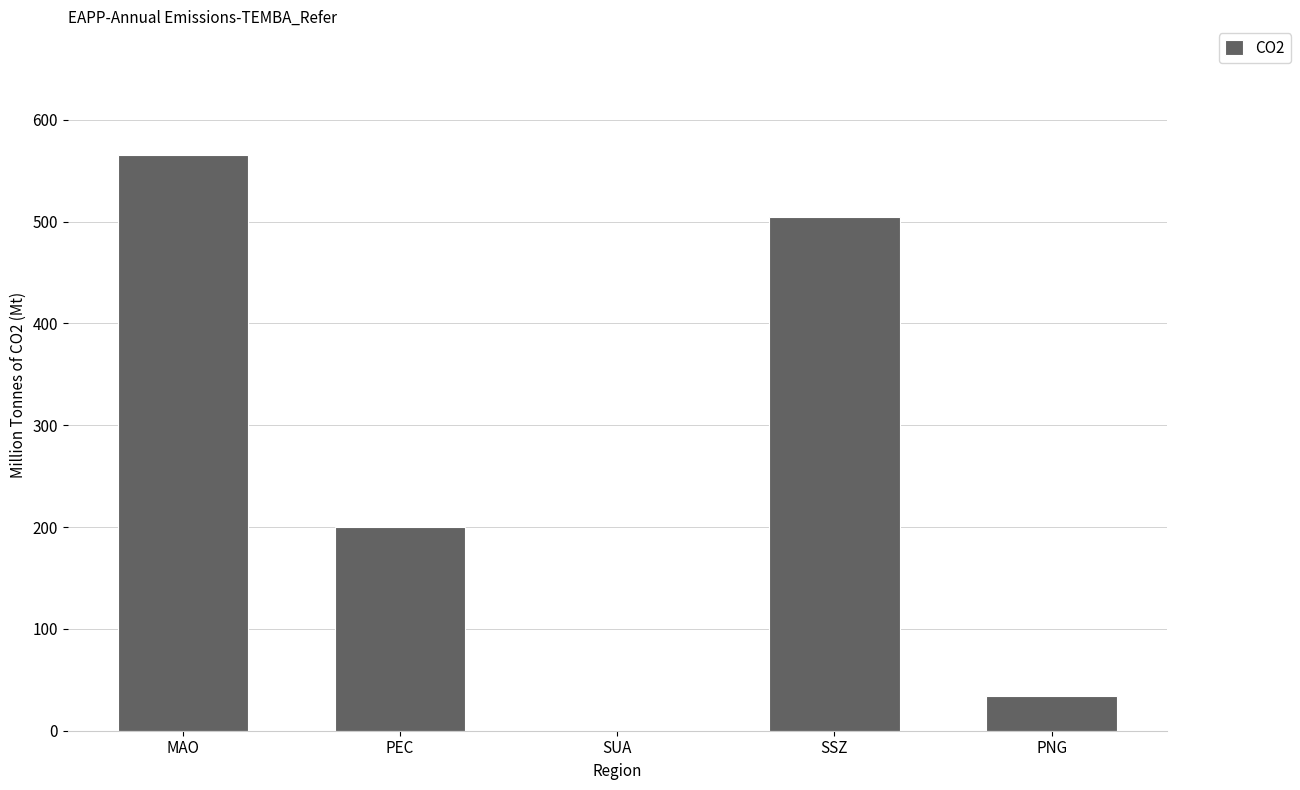

How many categories are shown in the chart?

5